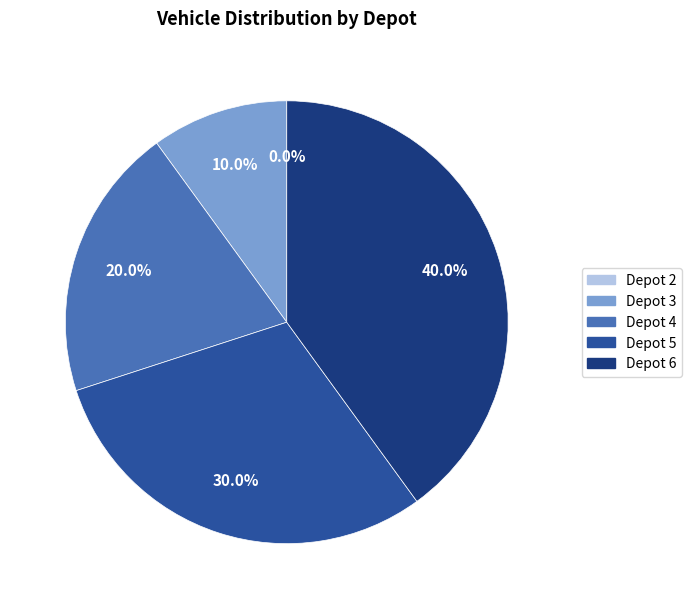

Does any single category account for the majority?

No